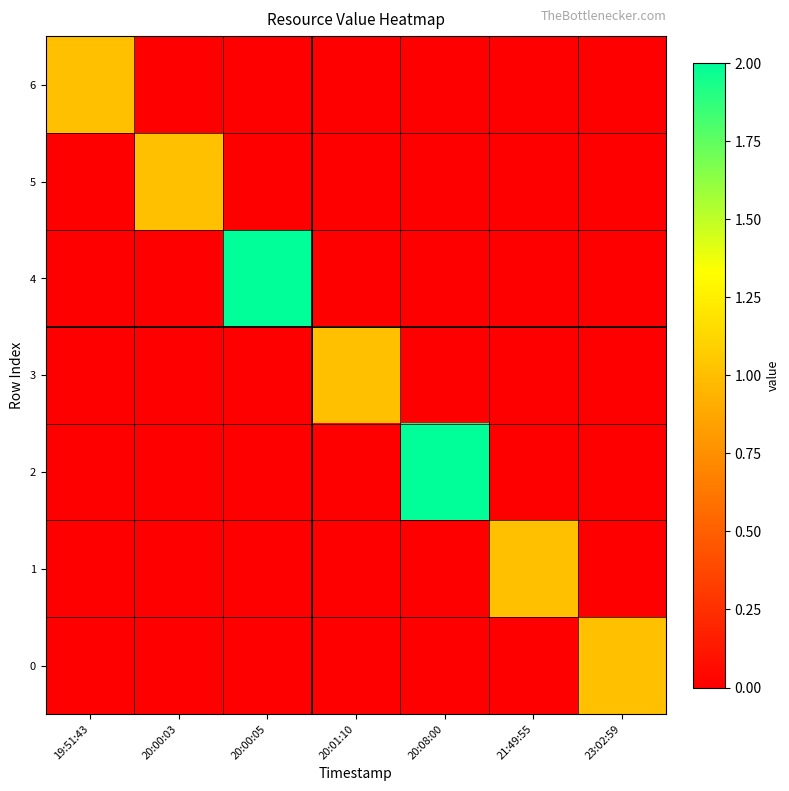

At which category is the sum across all series the highest?

20:00:05